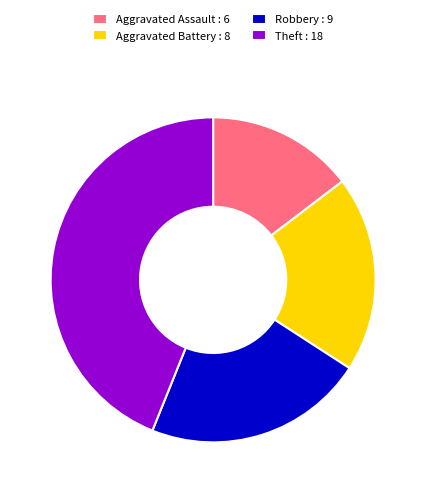

Which has a higher value, Aggravated Battery : 8 or Aggravated Assault : 6?

Aggravated Battery : 8